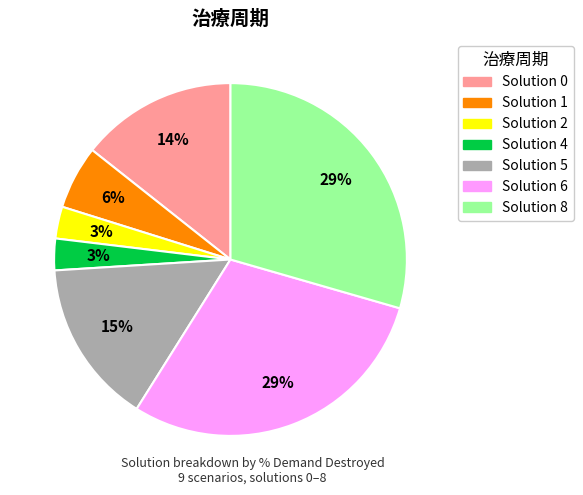

Is there a majority slice in this chart?

No